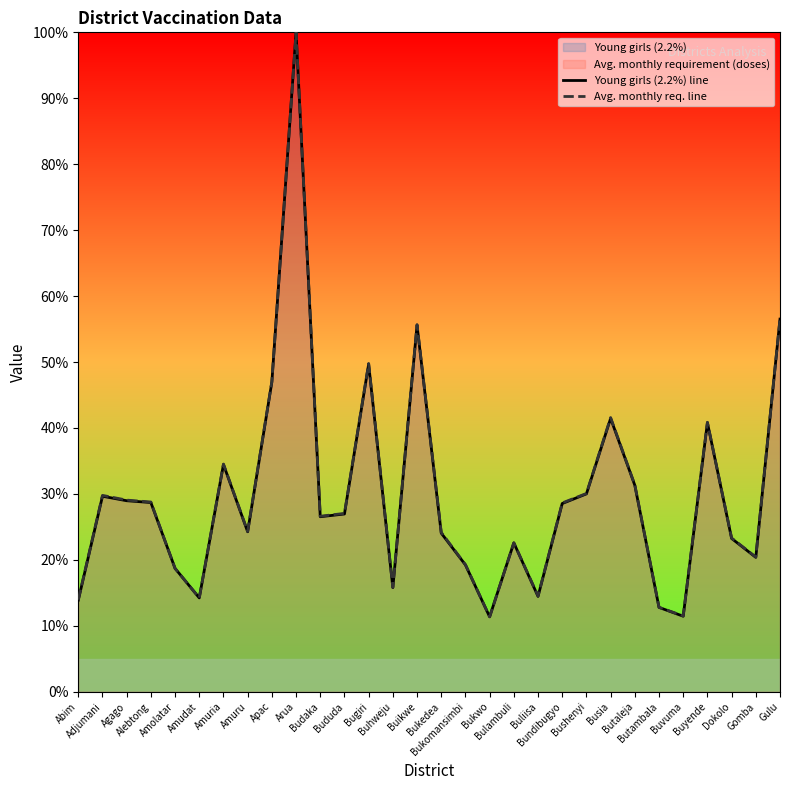

What is the difference between the maximum and second lowest values in the Avg. monthly req. line series?

88.5